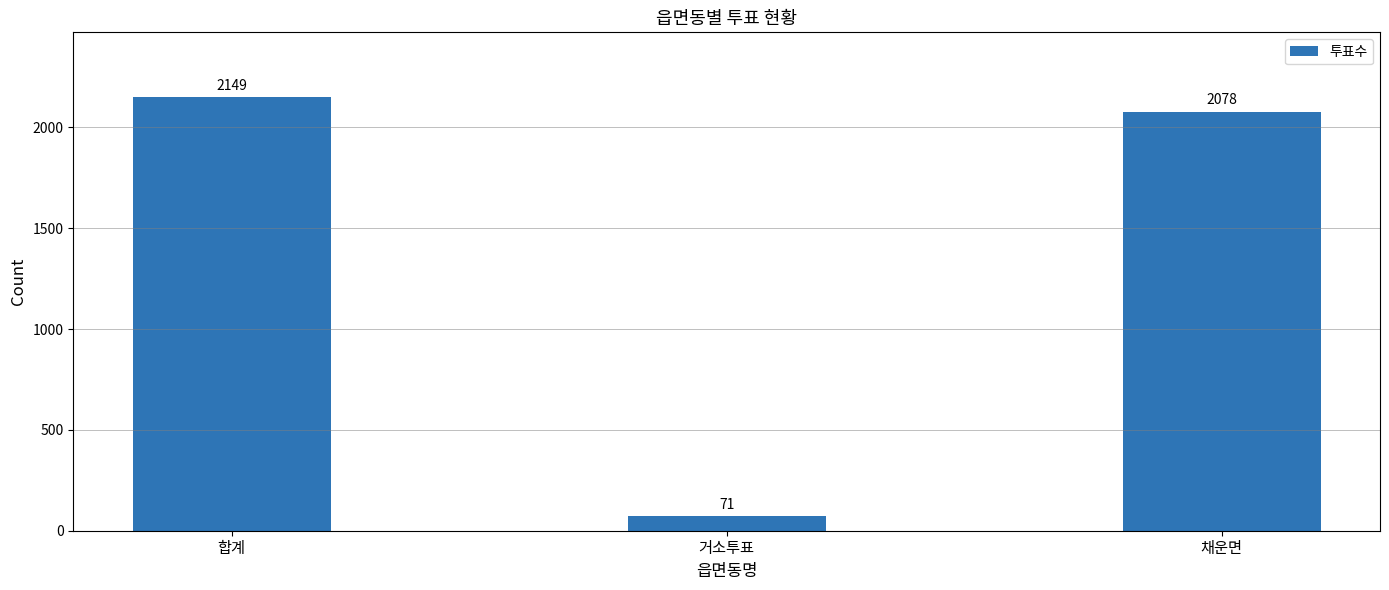

What position from the left is 거소투표?

2